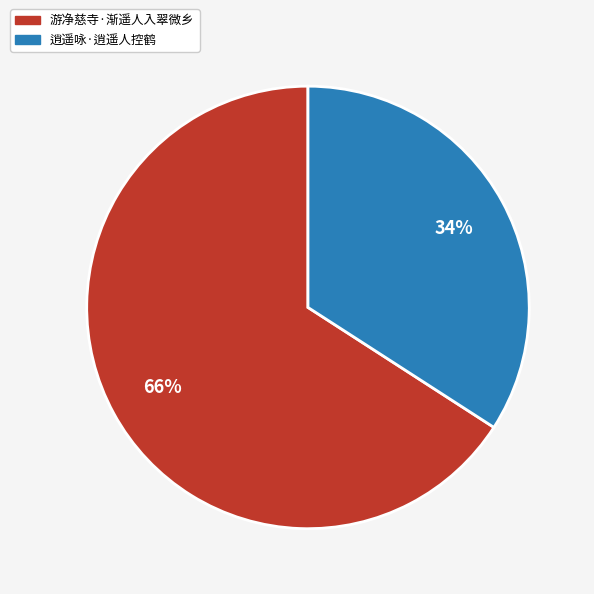

To the nearest percent, what is the average slice percentage?

50%